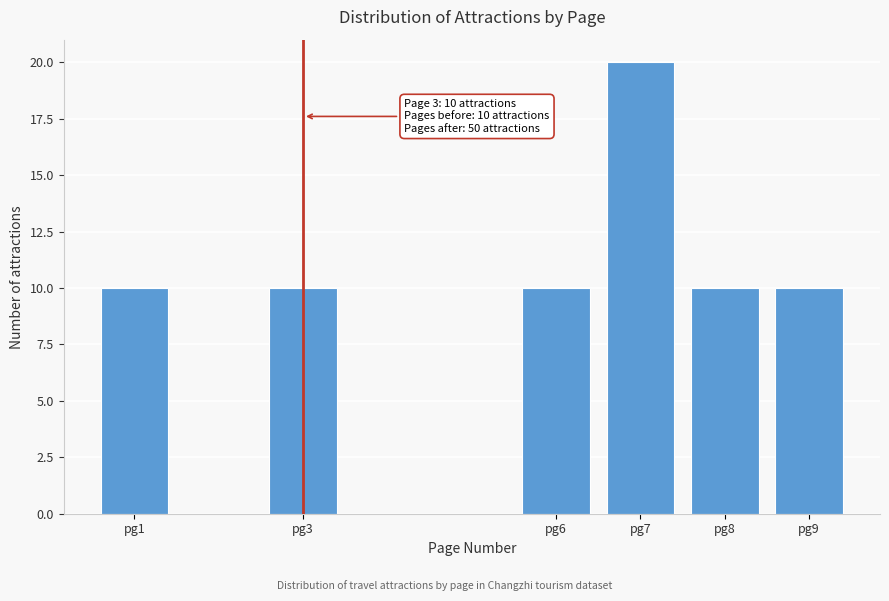

Reading right to left, what are all the values shown in this chart?

10	10	20	10	10	10